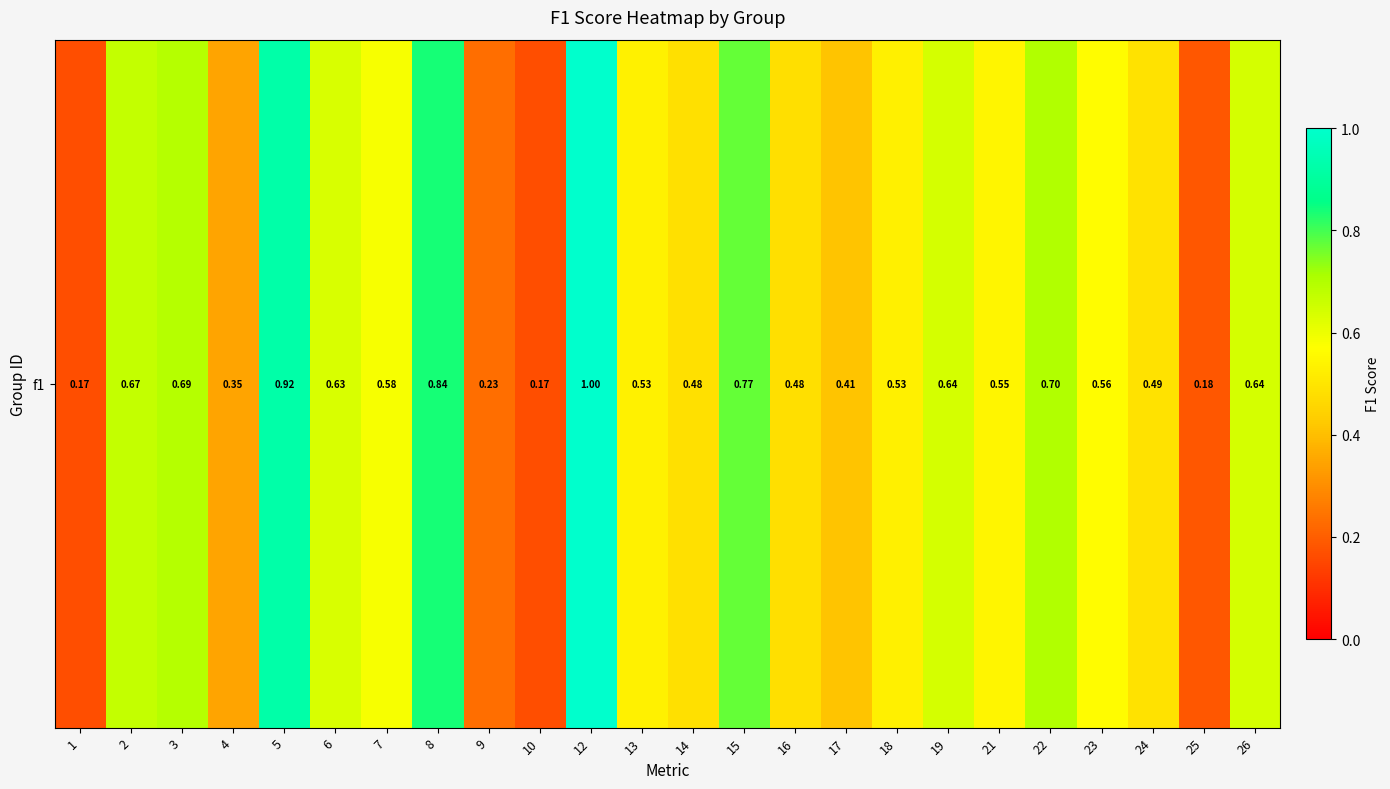

Reading left to right, transcribe all the data shown in this chart.

0.2	0.7	0.7	0.3	0.9	0.6	0.6	0.8	0.2	0.2	1.0	0.5	0.5	0.8	0.5	0.4	0.5	0.6	0.5	0.7	0.6	0.5	0.2	0.6